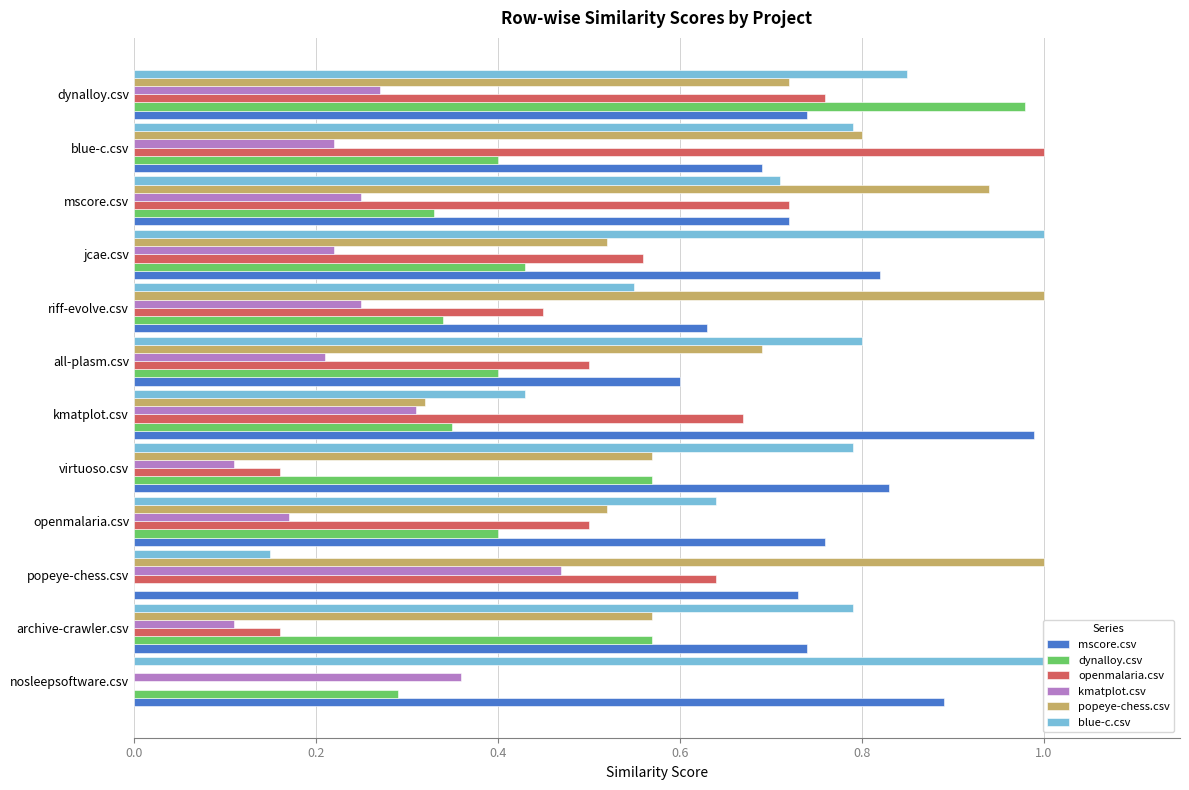

The dynalloy.csv series shows 0.0 at popeye-chess.csv. True or false?

True